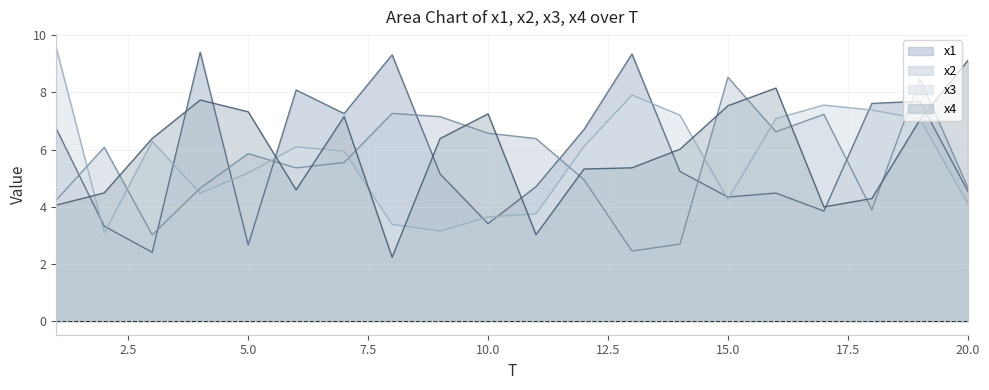

Where is the first local maximum for x2?

2